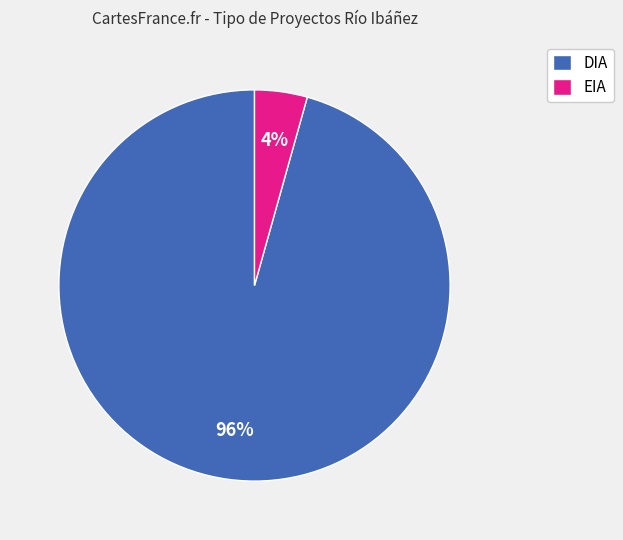

What is the largest slice in the pie chart?

DIA